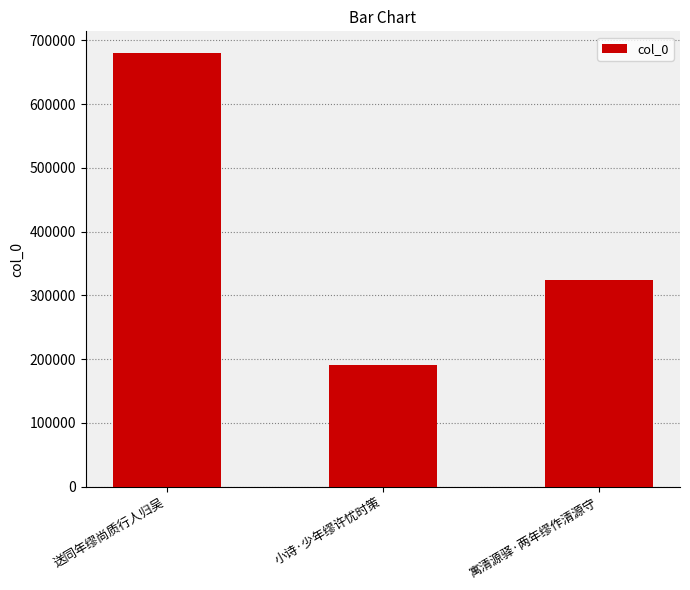

Reading left to right, transcribe all the data shown in this chart.

送同年缪尚质行人归吴=680057	小诗·少年缪许忧时策=190538	寓清源驿·两年缪作清源守=323462